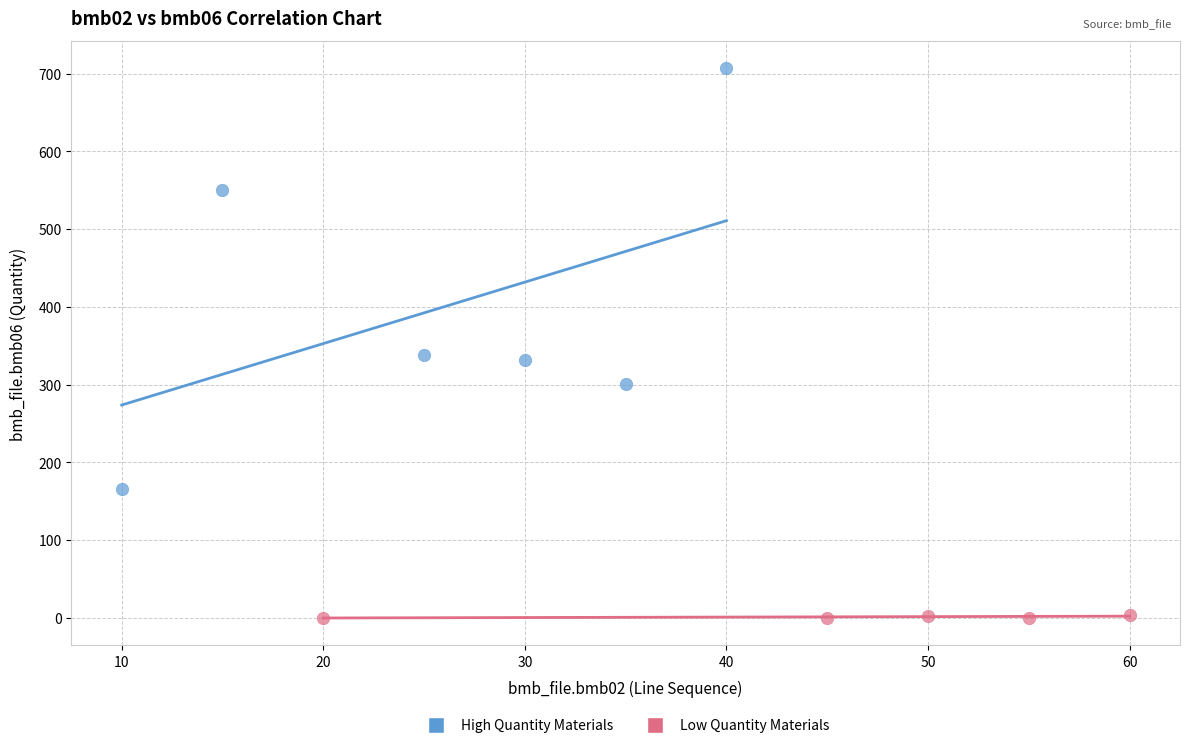

Which series has the largest Y range (max minus min)?

High Quantity Materials